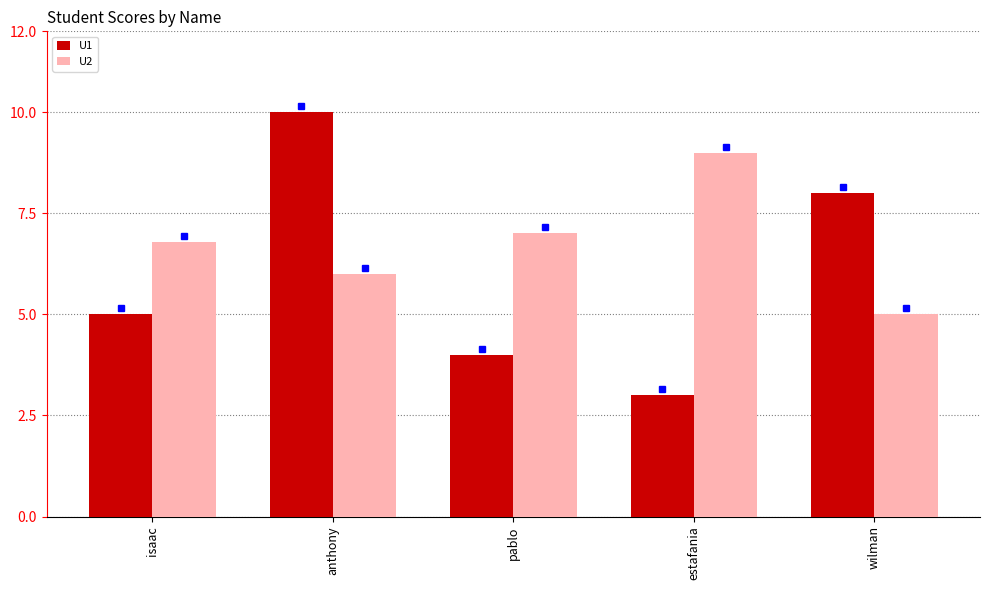

List the series in order of their peak value, highest first.

U1, U2